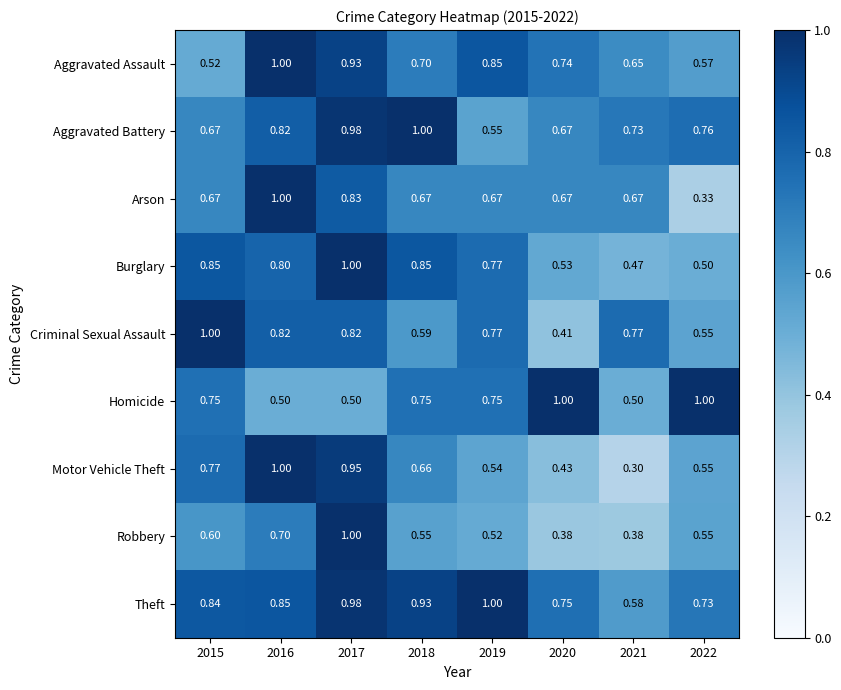

At 2021, list the series in order from smallest to largest.

Motor Vehicle Theft, Robbery, Burglary, Homicide, Theft, Aggravated Assault, Arson, Aggravated Battery, Criminal Sexual Assault